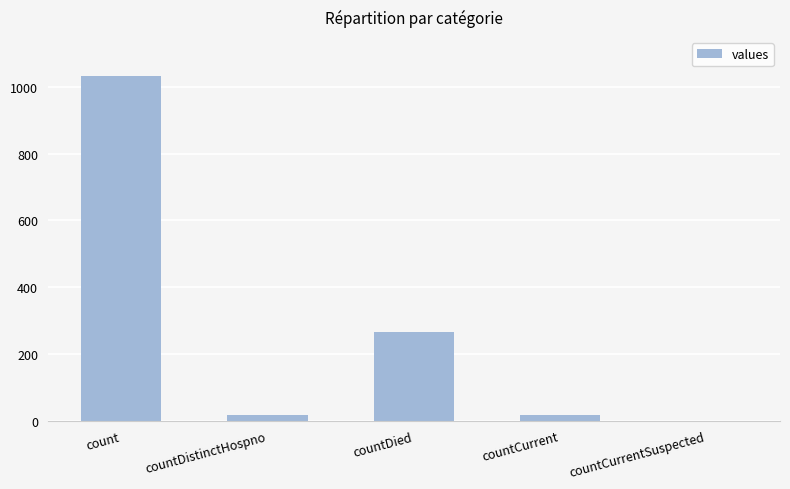

How many categories are shown in the chart?

5